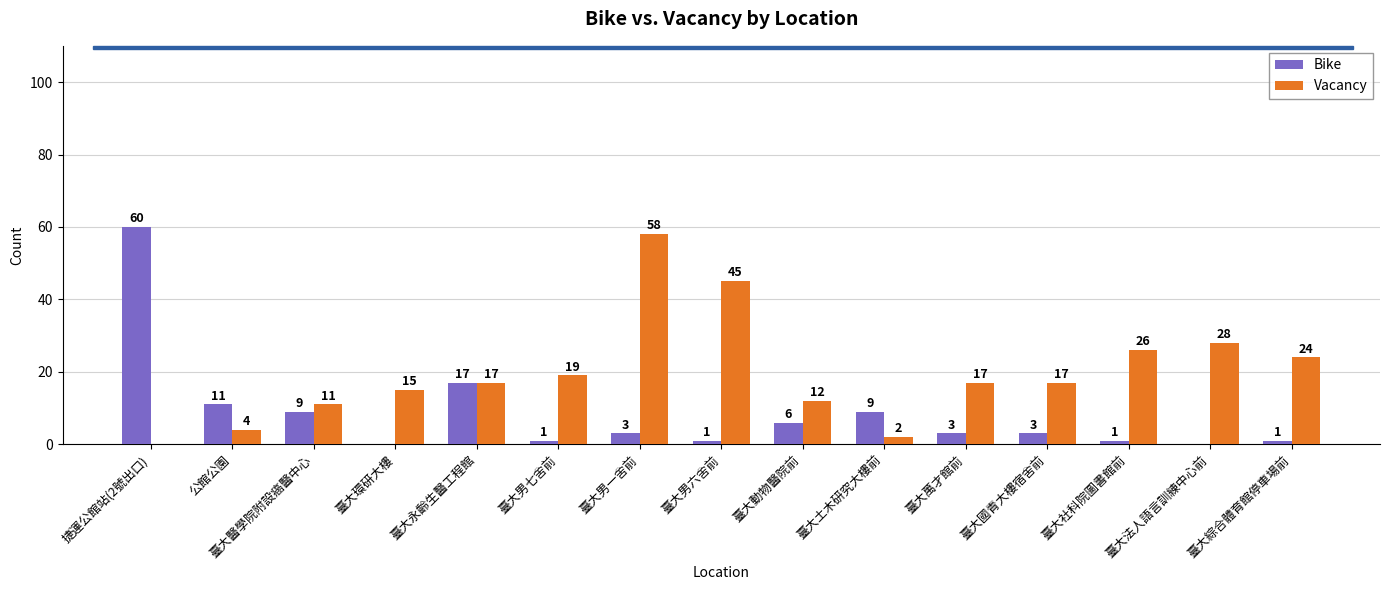

Which series has the largest total across all categories?

Vacancy